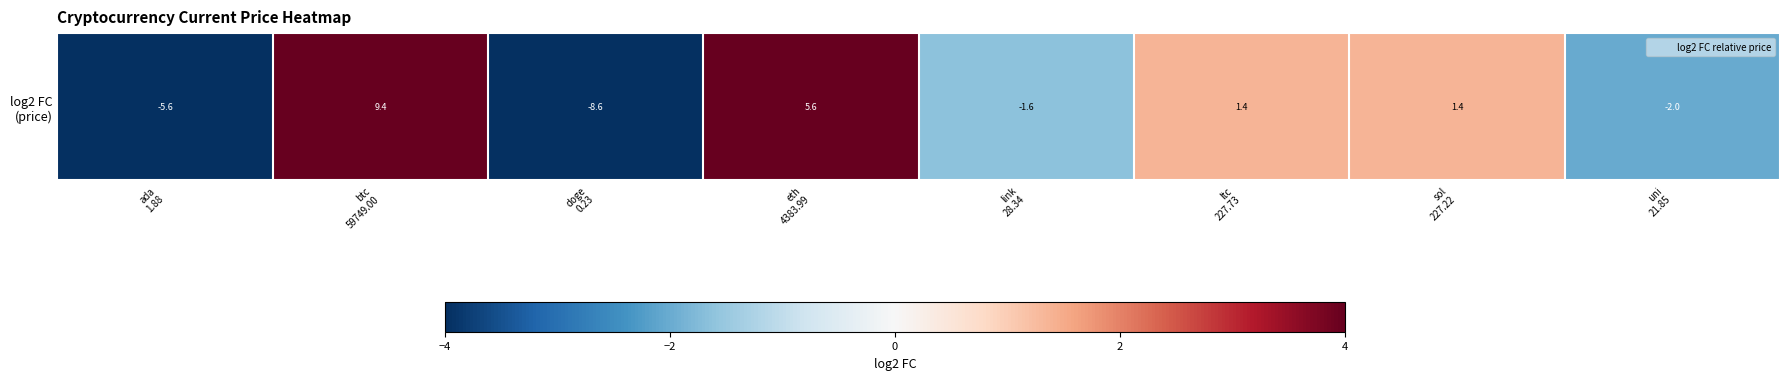

How many categories are shown in the chart?

8